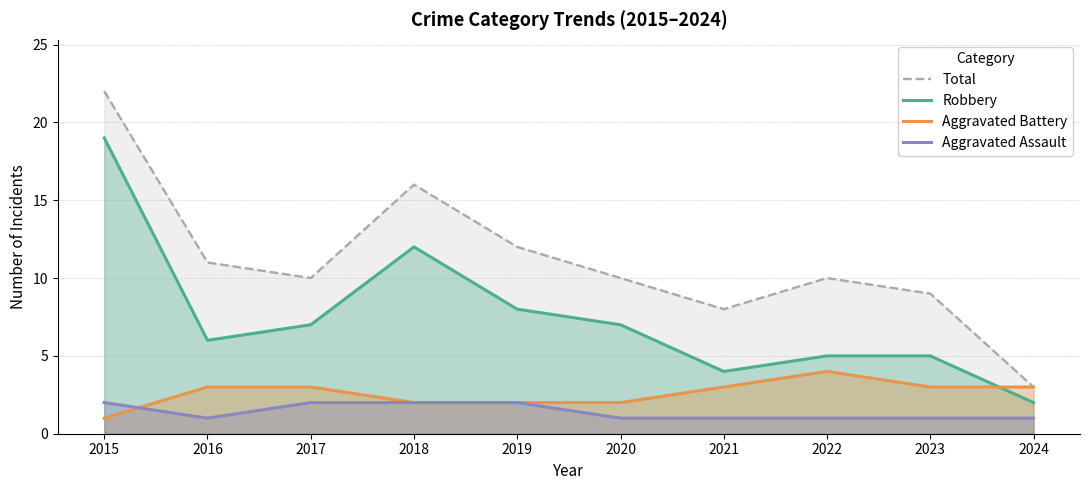

Reading left to right, transcribe all the data shown in this chart.

Total: 22	11	10	16	12	10	8	10	9	3
Robbery: 19	6	7	12	8	7	4	5	5	2
Aggravated Battery: 1	3	3	2	2	2	3	4	3	3
Aggravated Assault: 2	1	2	2	2	1	1	1	1	1